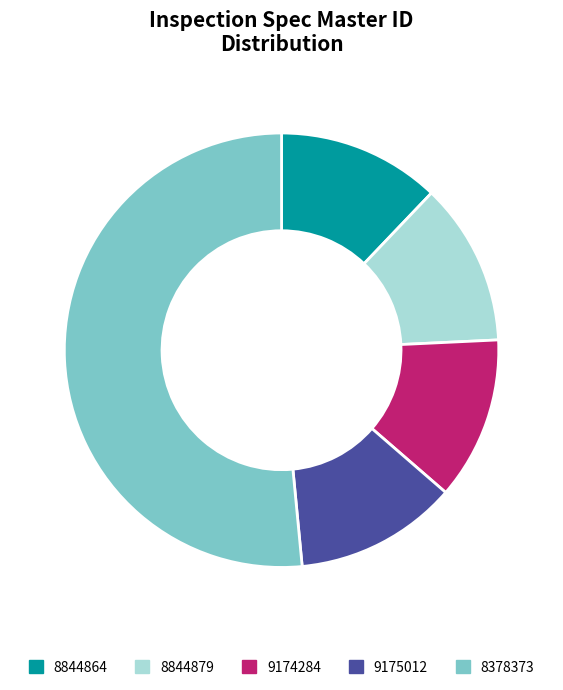

Which category has the biggest portion of the pie?

8378373